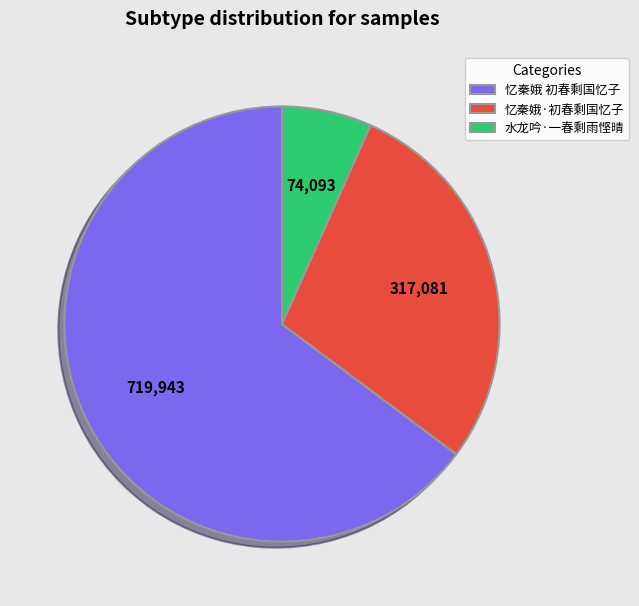

How many slices are in this pie chart?

3